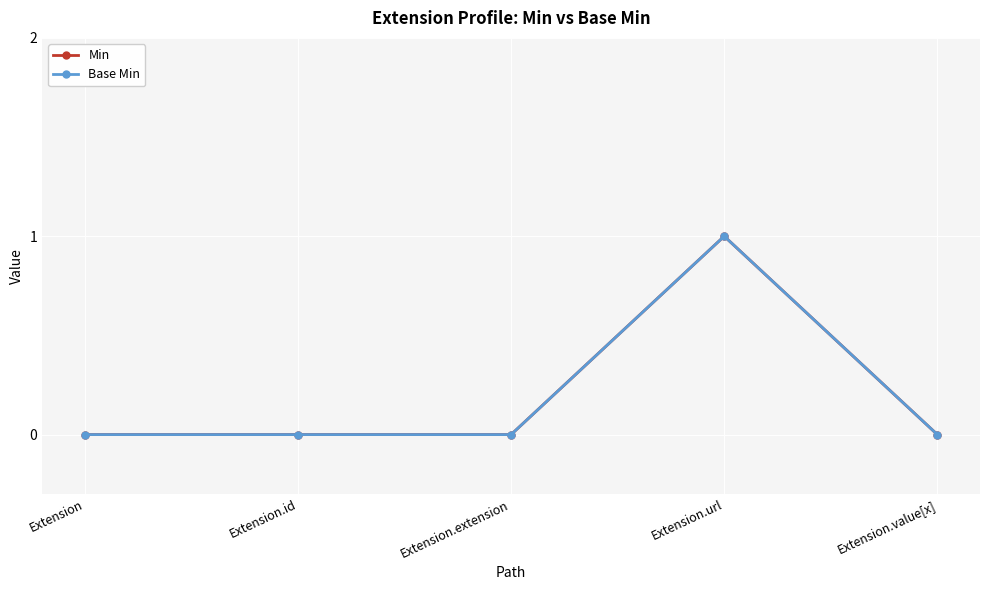

Is this an area chart (filled region under the line)?

No